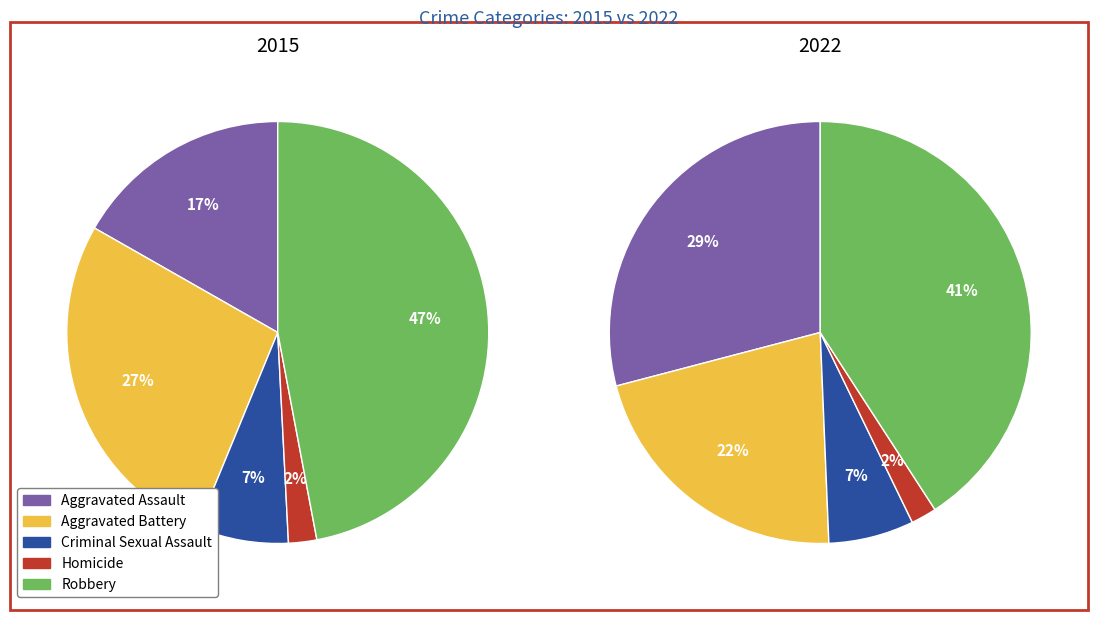

Rank the categories by value from lowest to highest.

Homicide, Criminal Sexual Assault, Aggravated Battery, Aggravated Assault, Robbery